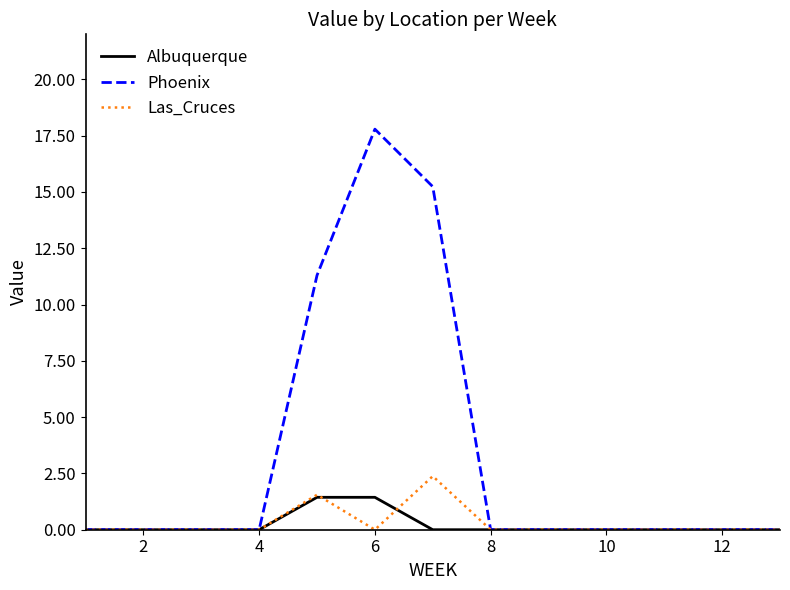

Reading right to left, extract all data points from this chart.

Albuquerque: 0.0	0.0	0.0	0.0	0.0	0.0	0.0	1.4	1.4	0.0	0.0	0.0	0.0
Phoenix: 0.0	0.0	0.0	0.0	0.0	0.0	15.2	17.8	11.3	0.0	0.0	0.0	0.0
Las_Cruces: 0.0	0.0	0.0	0.0	0.0	0.0	2.4	0.0	1.6	0.0	0.0	0.0	0.0